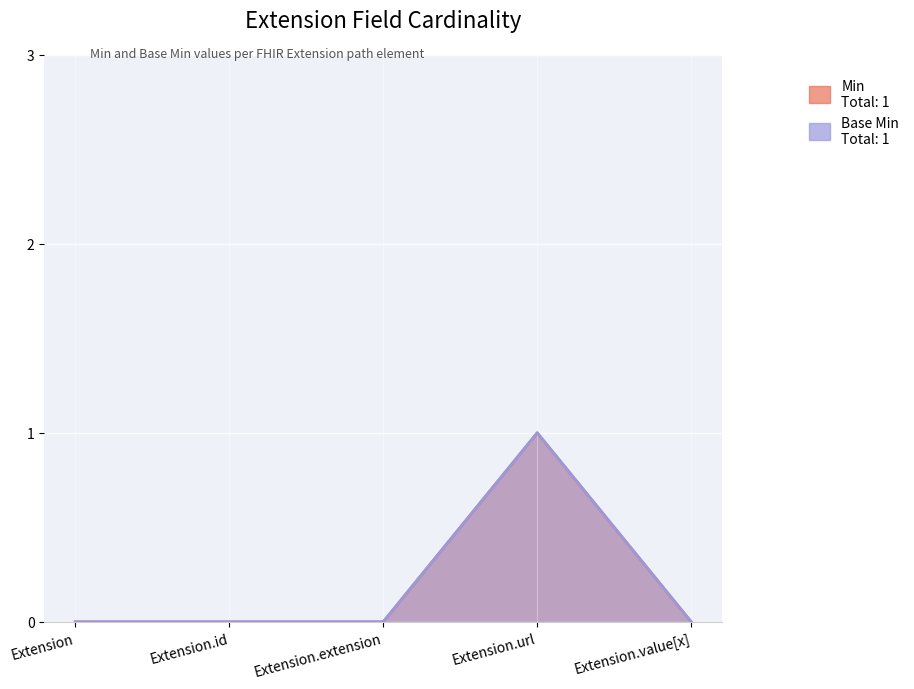

Rank the series by their maximum value, from highest to lowest.

Min, Base Min